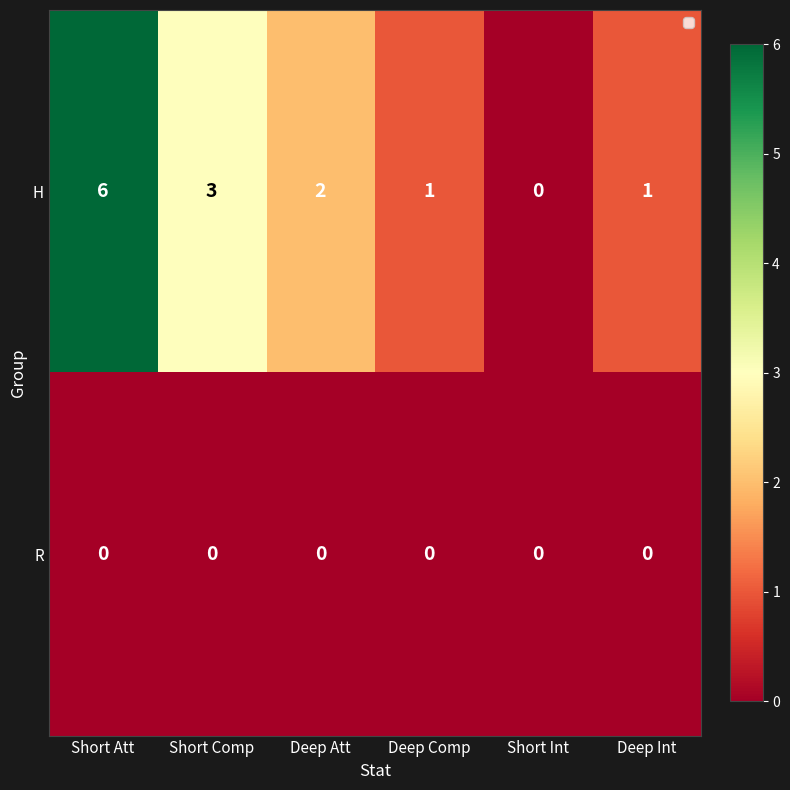

What is the highest value of the H series?

6